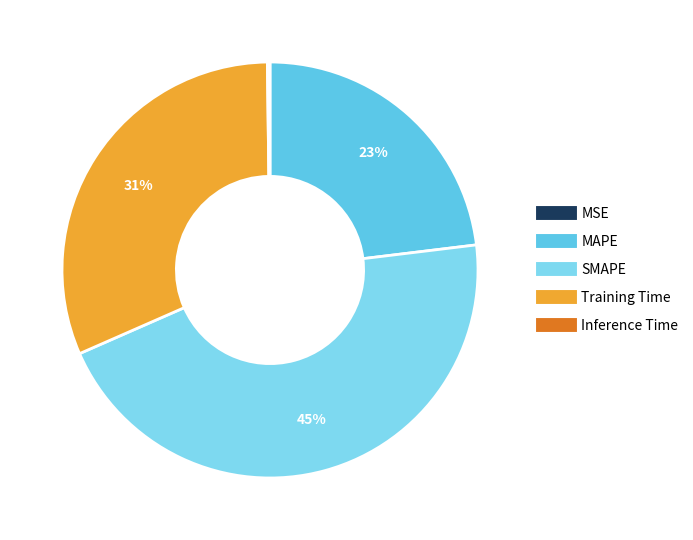

Is SMAPE the majority of the pie?

No